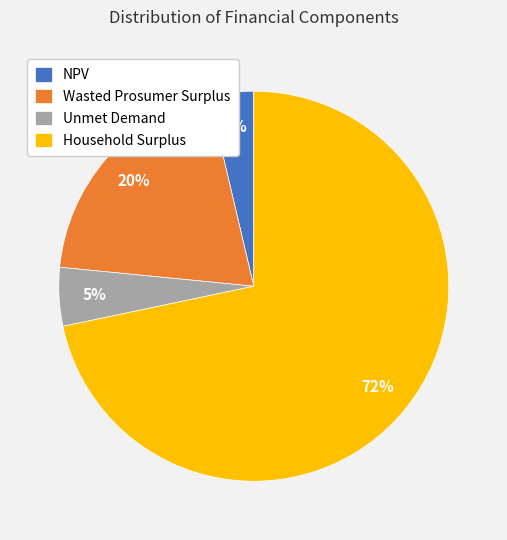

Do Wasted Prosumer Surplus and Unmet Demand together represent more than half of the pie?

No